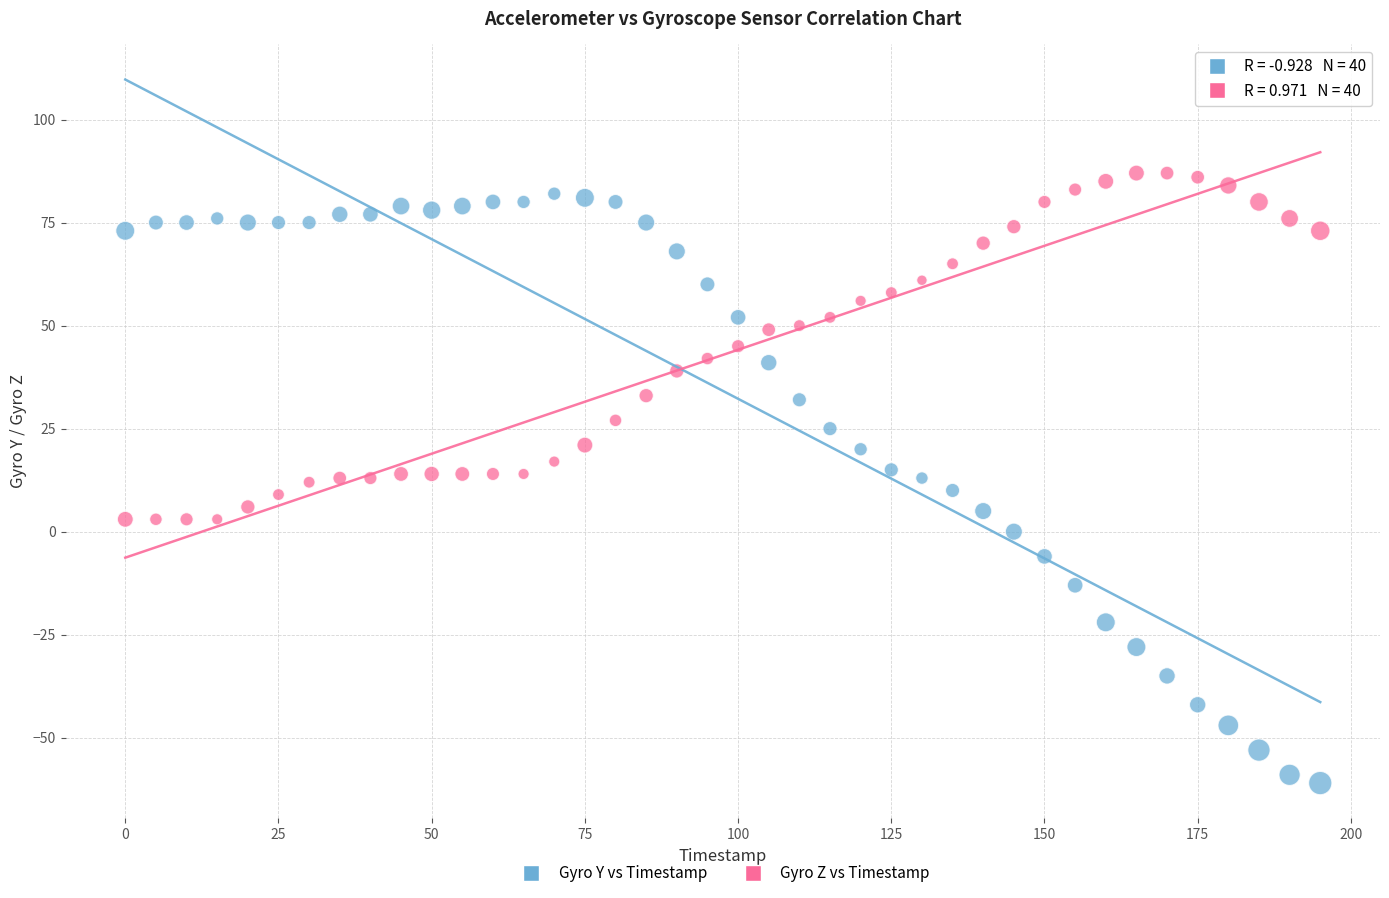

Which series has the largest Y range (max minus min)?

Gyro Y vs Timestamp